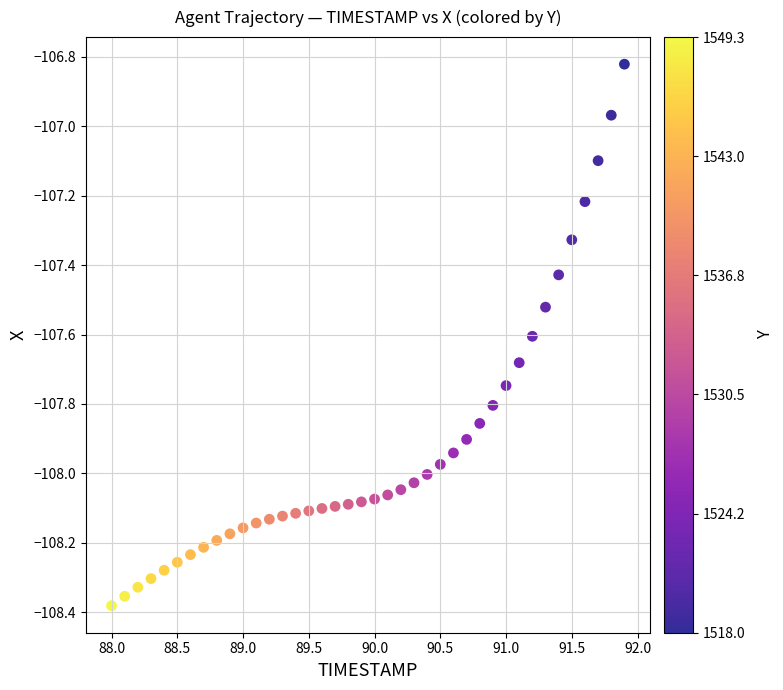

What is the range of Y values (max minus min)?

1.6